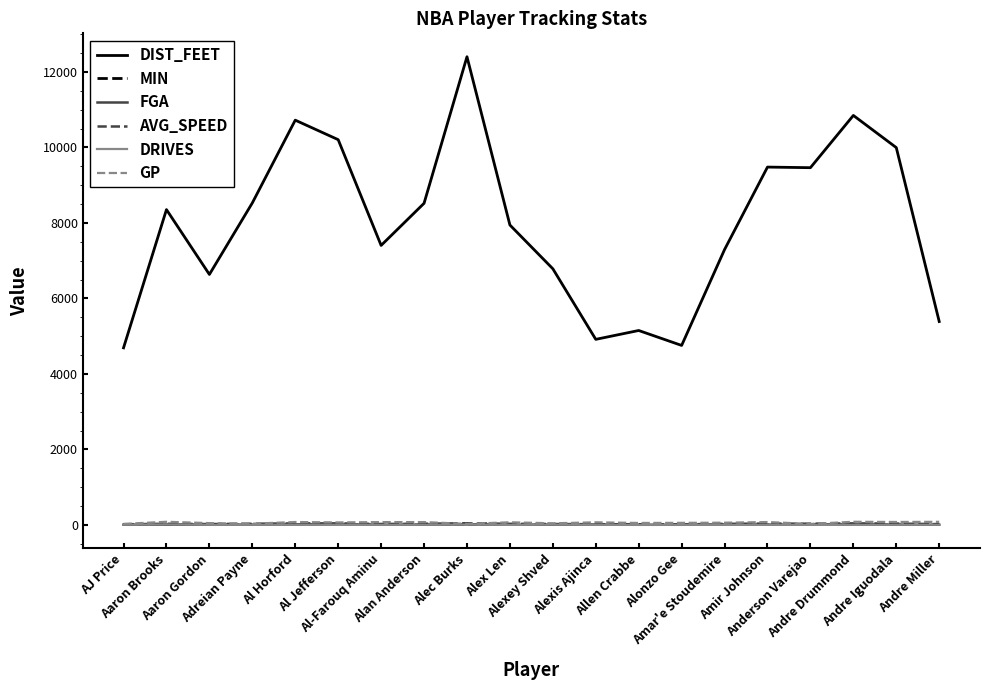

Is it true that DIST_FEET equals 10846.2 at Andre Drummond?

True